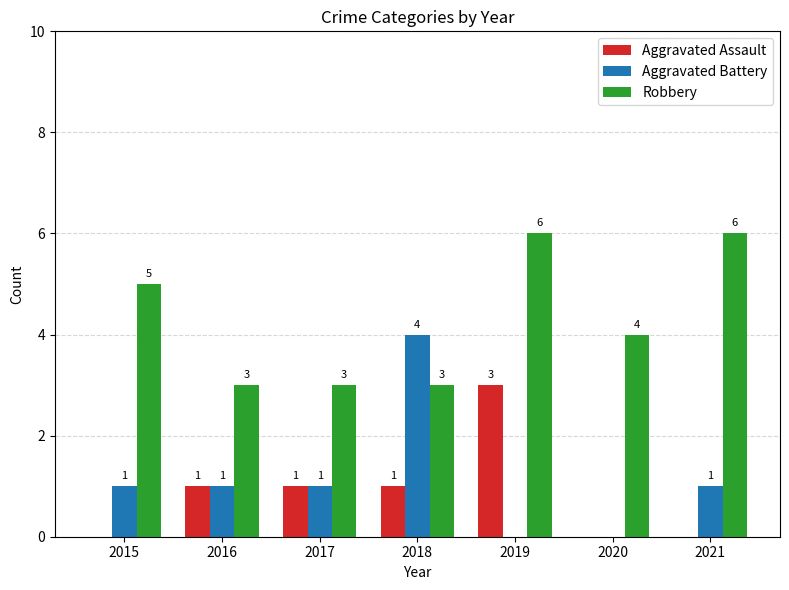

Are the bars grouped side by side (vs. stacked)?

Yes